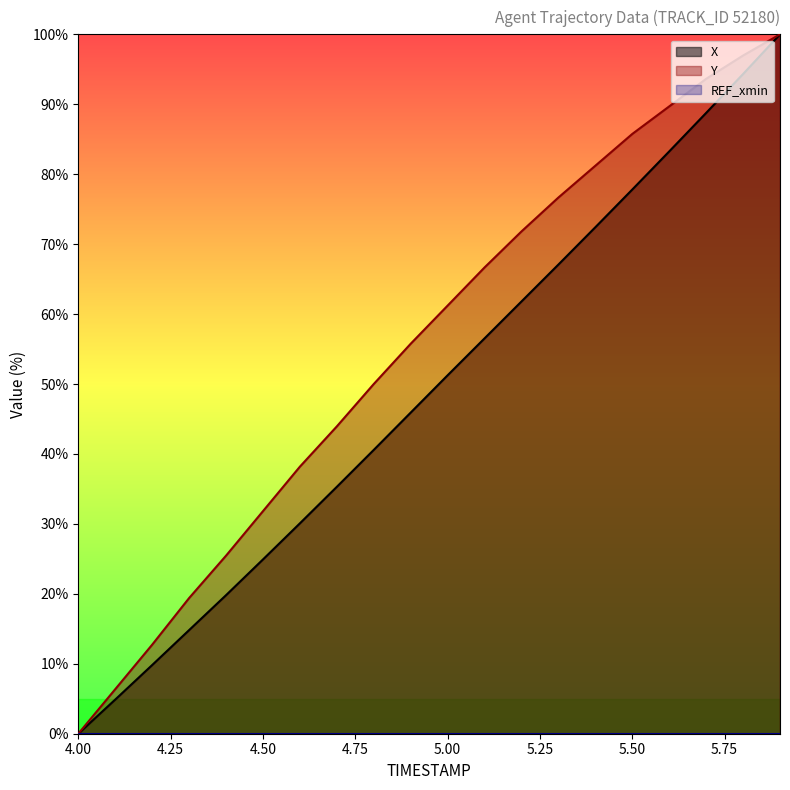

What value does the Y series have at 4.6?

38.2